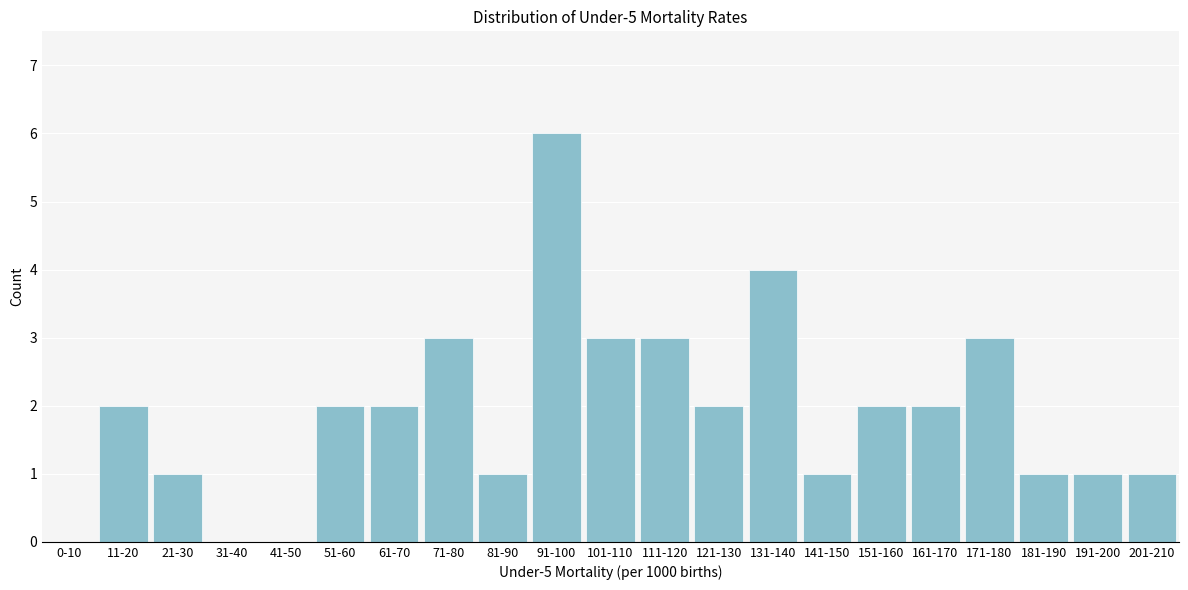

Reading left to right, extract all data points from this chart.

0-10=0	11-20=2	21-30=1	31-40=0	41-50=0	51-60=2	61-70=2	71-80=3	81-90=1	91-100=6	101-110=3	111-120=3	121-130=2	131-140=4	141-150=1	151-160=2	161-170=2	171-180=3	181-190=1	191-200=1	201-210=1